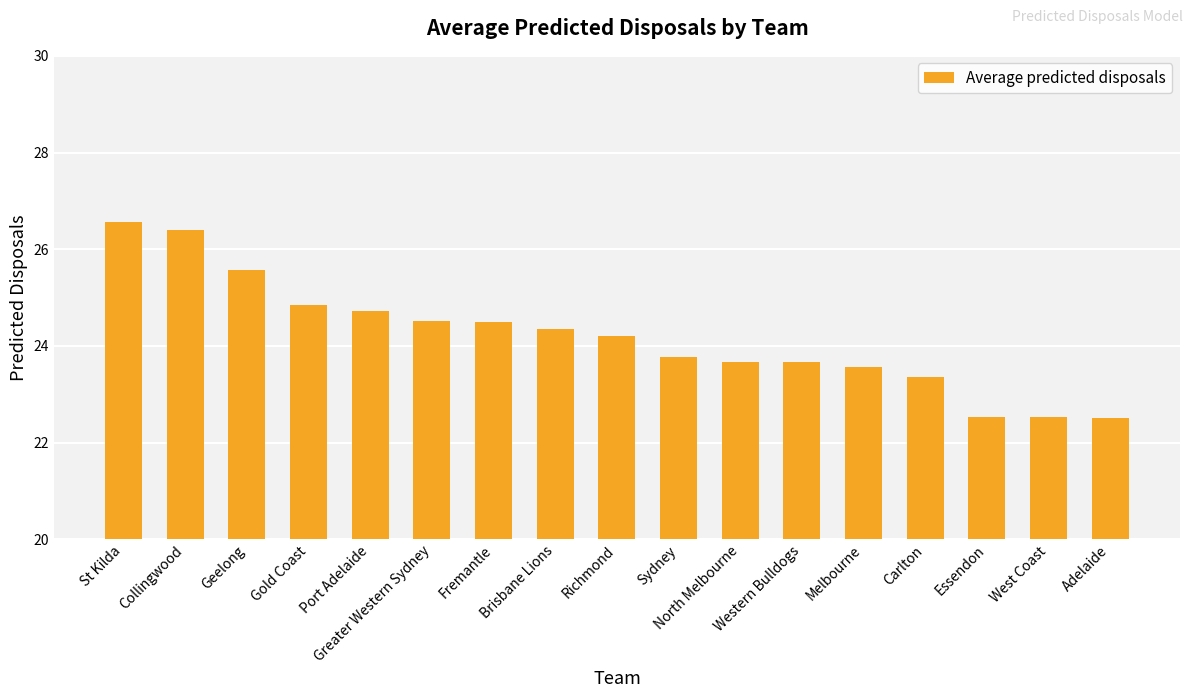

At which label does the data first exceed 24?

St Kilda